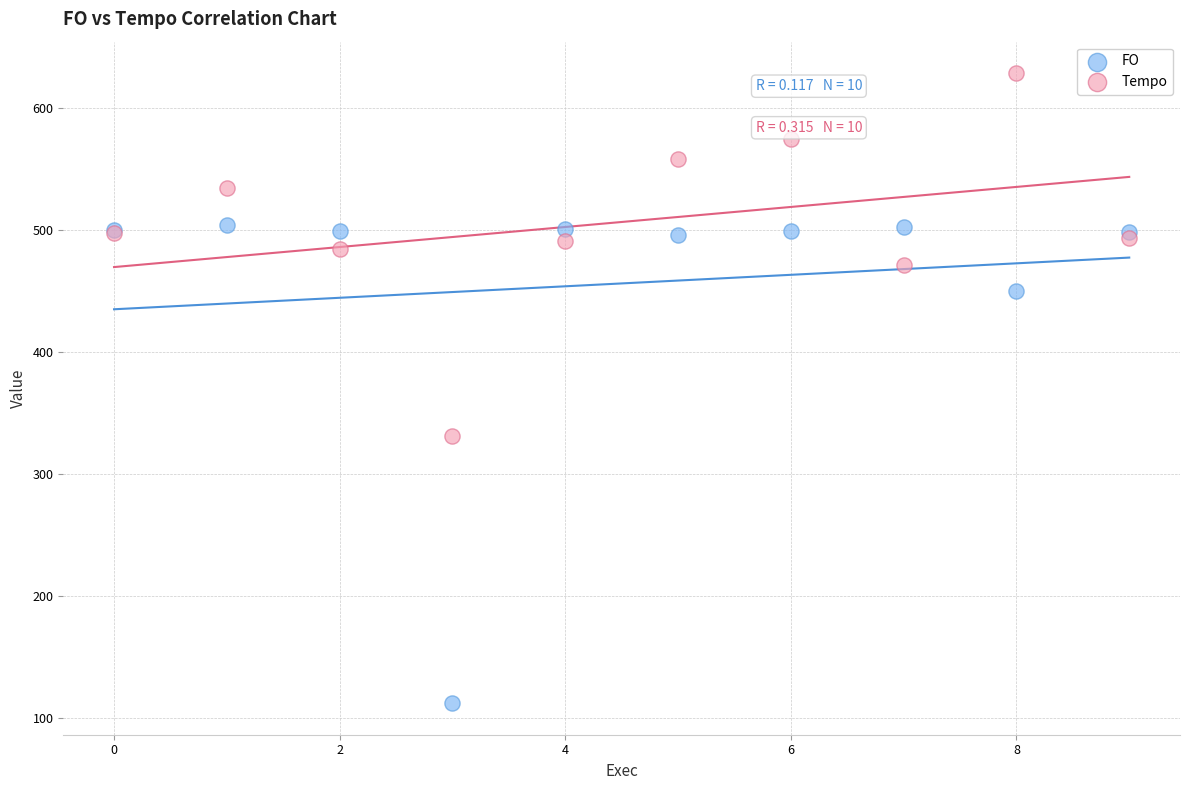

Which series has the largest Y range (max minus min)?

FO